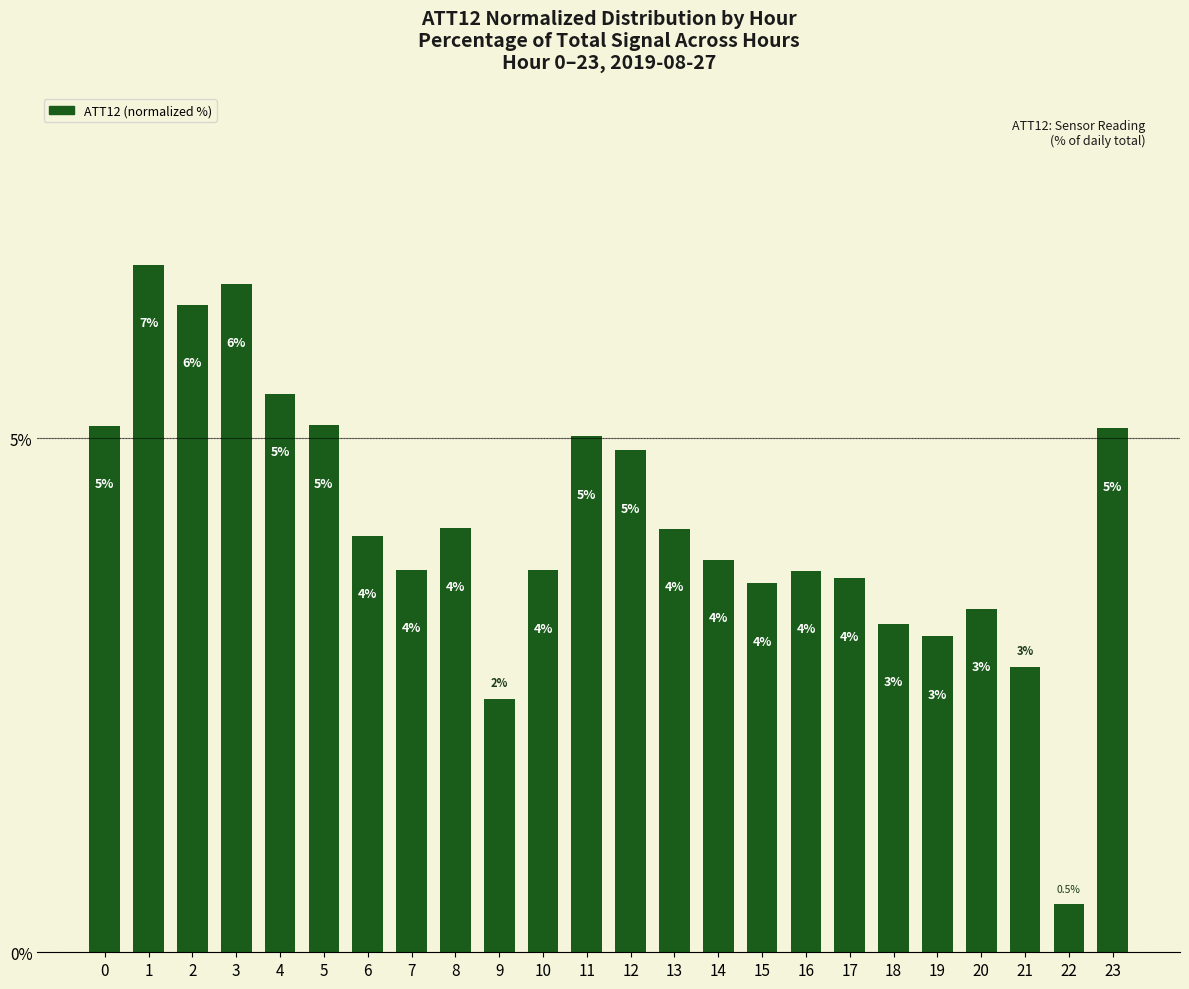

What is the average value?

4.2